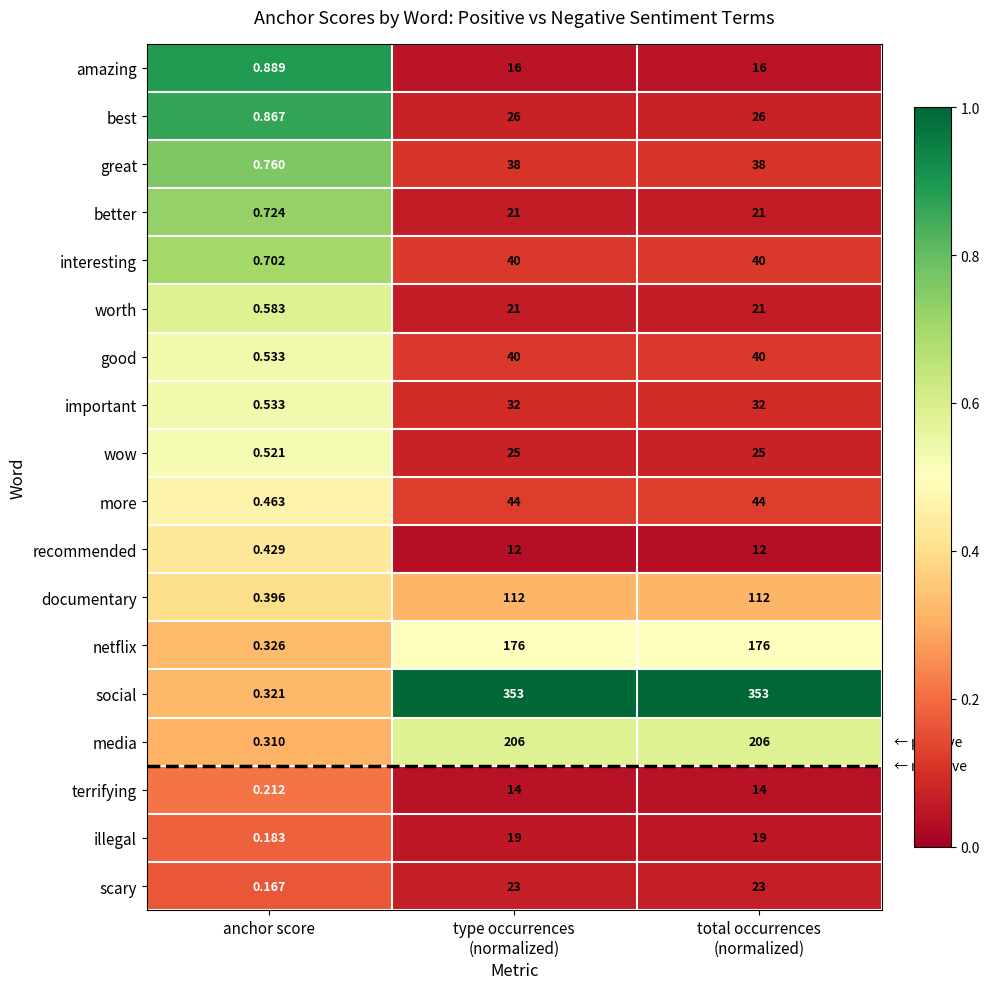

Which series has the widest spread of values?

social